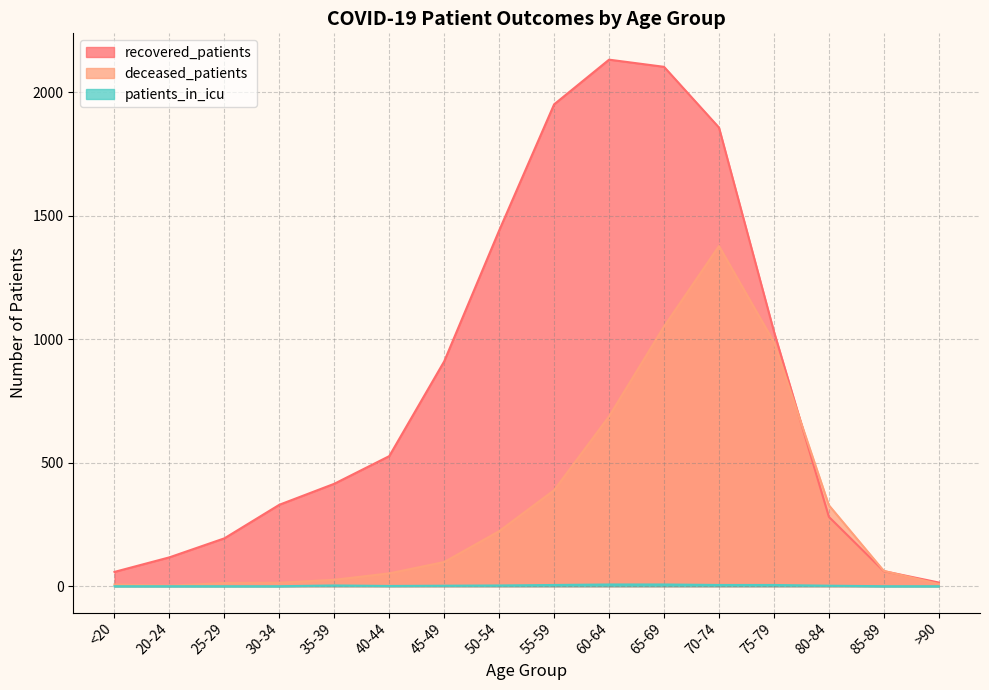

True or false: patients_in_icu and deceased_patients intersect in this chart.

False